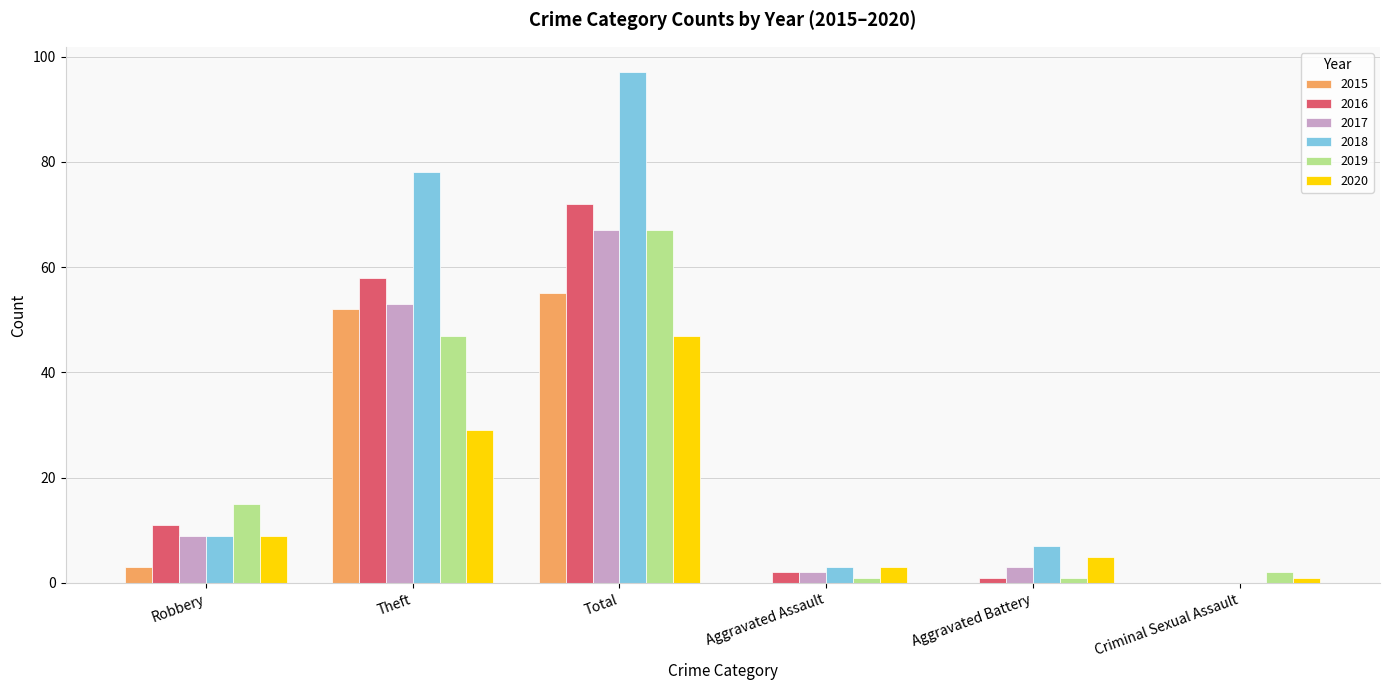

What are all the series names shown in the legend?

2015, 2016, 2017, 2018, 2019, 2020